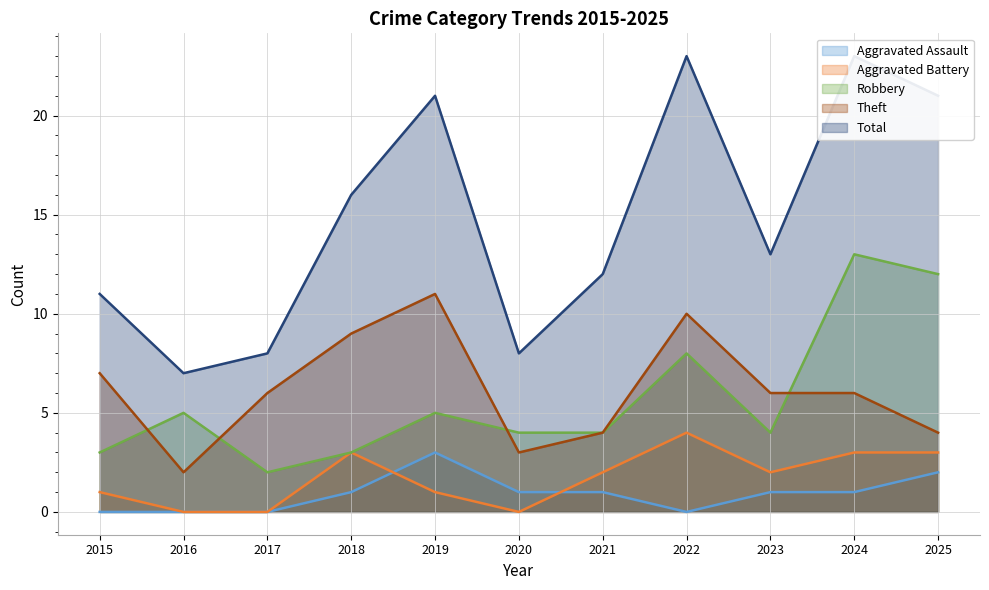

In Theft, how many points are higher than both neighbors (excluding endpoints)?

2